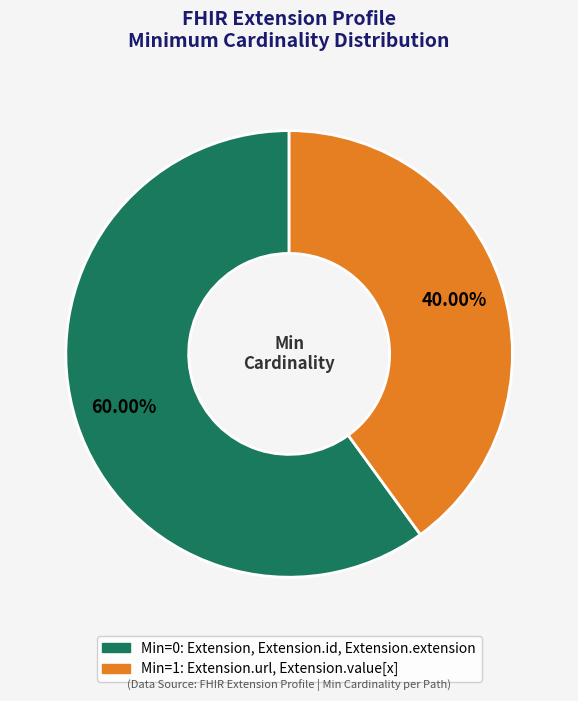

Is there any slice that represents more than half of the pie?

Yes